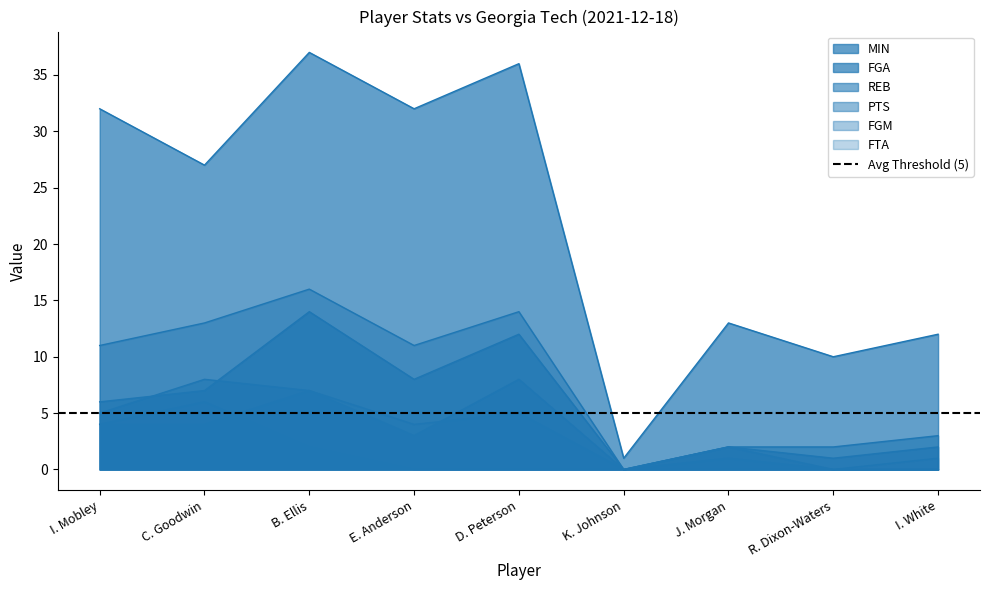

How many categories are shown in the chart?

9